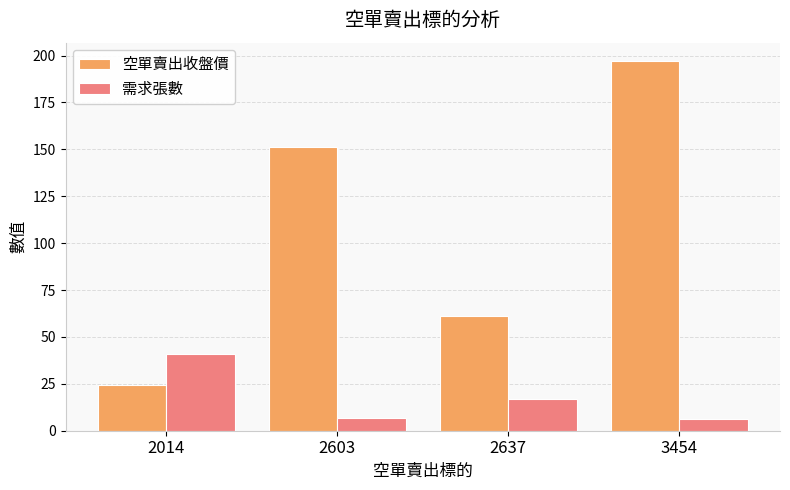

Reading left to right, transcribe all the data shown in this chart.

空單賣出收盤價: 2014=24.4	2603=151.0	2637=61.0	3454=197.0
需求張數: 2014=41.0	2603=7.0	2637=17.0	3454=6.0